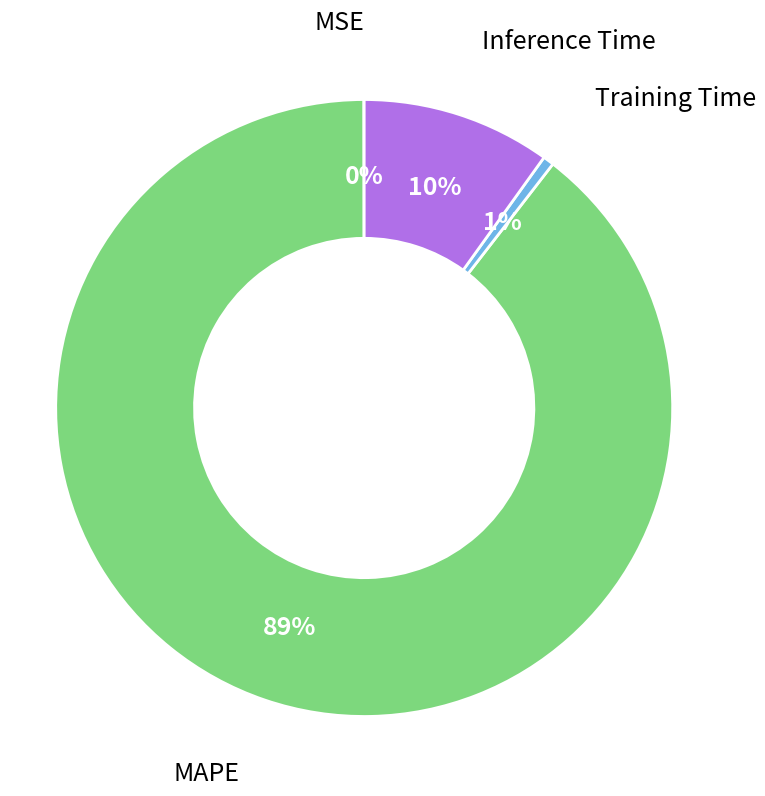

Which slice represents more than half of the pie?

MAPE